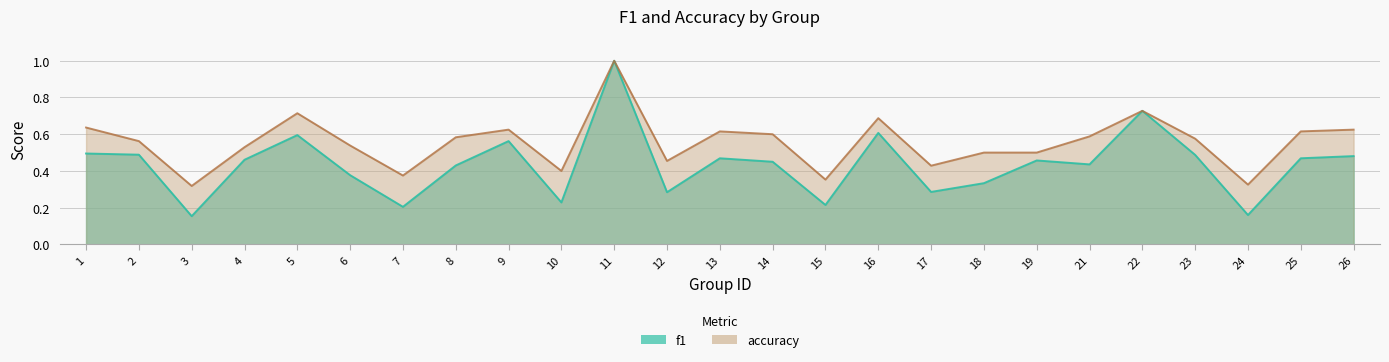

True or false: accuracy and f1 intersect in this chart.

False